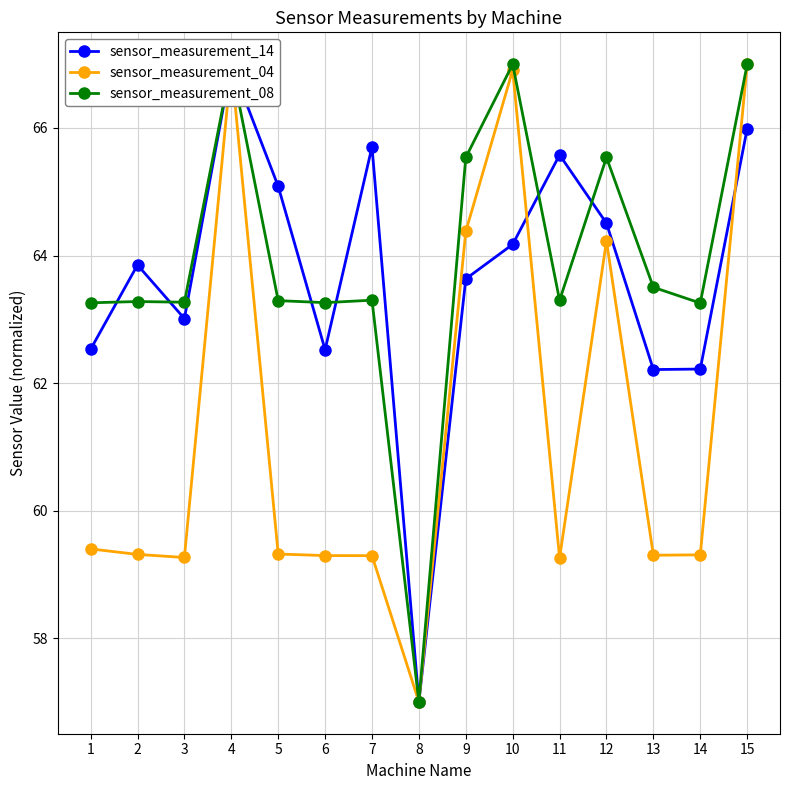

Where is the first local maximum for sensor_measurement_14?

2